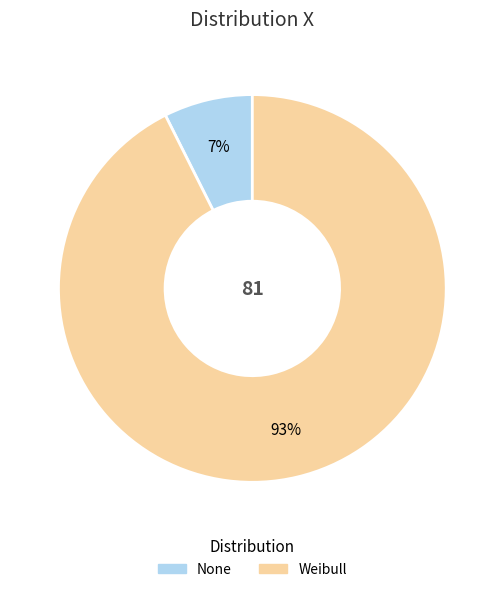

Is it true that Weibull is 98% of the pie?

False